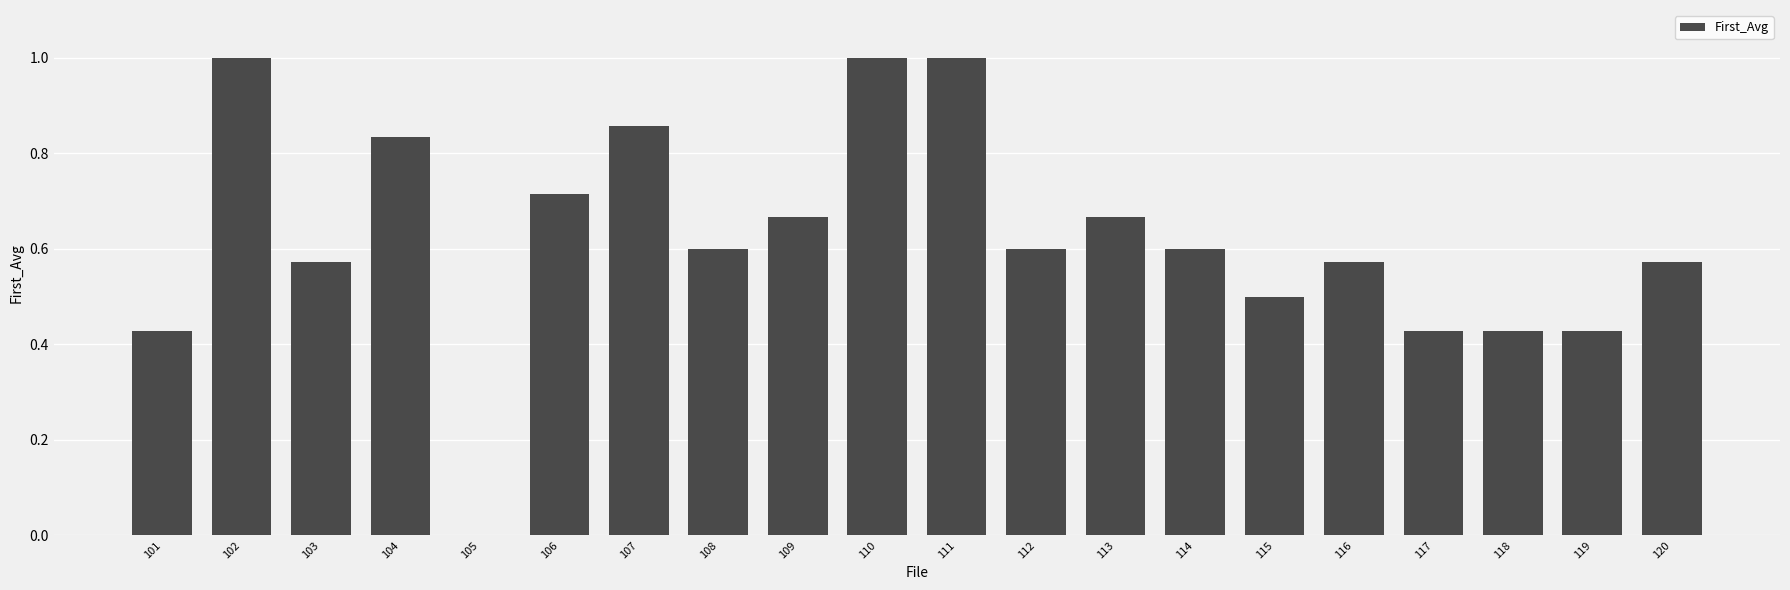

Read the value at 110.

1.0